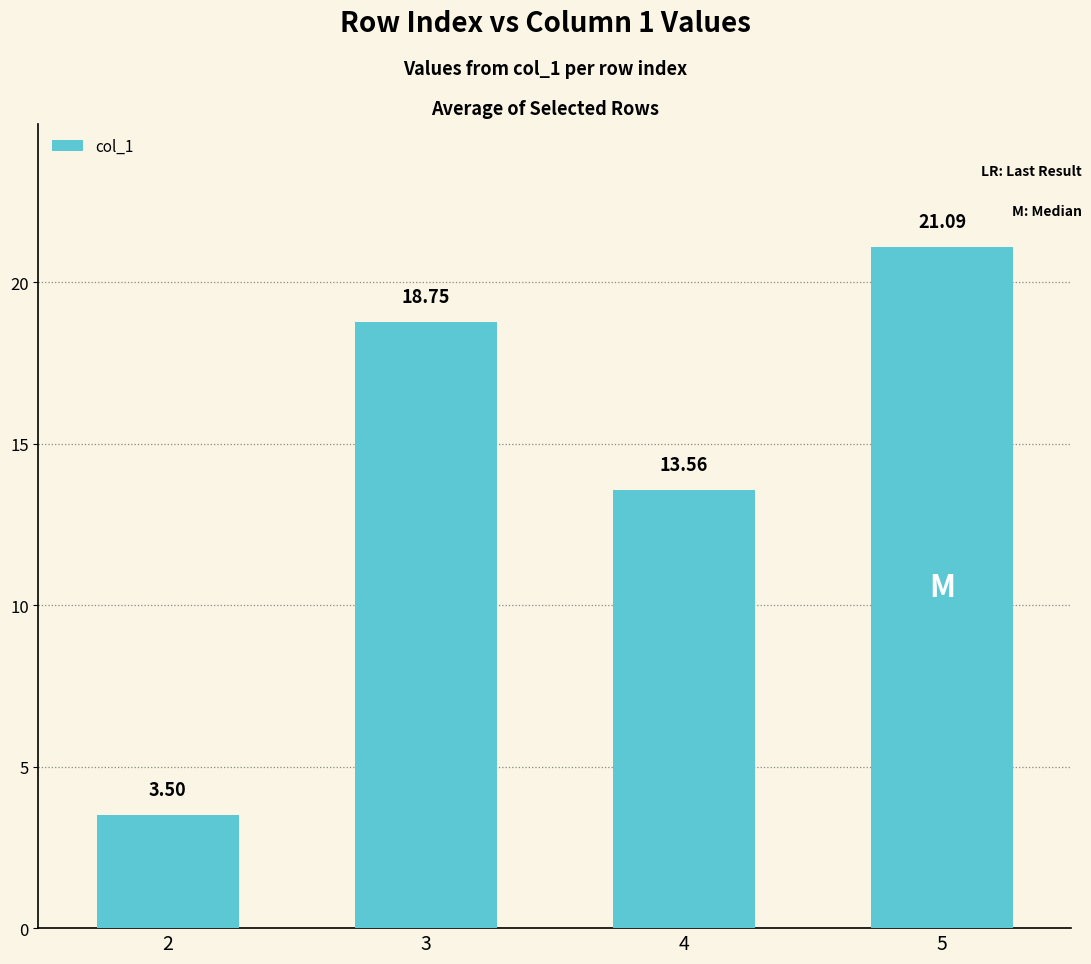

What is the average value?

14.2